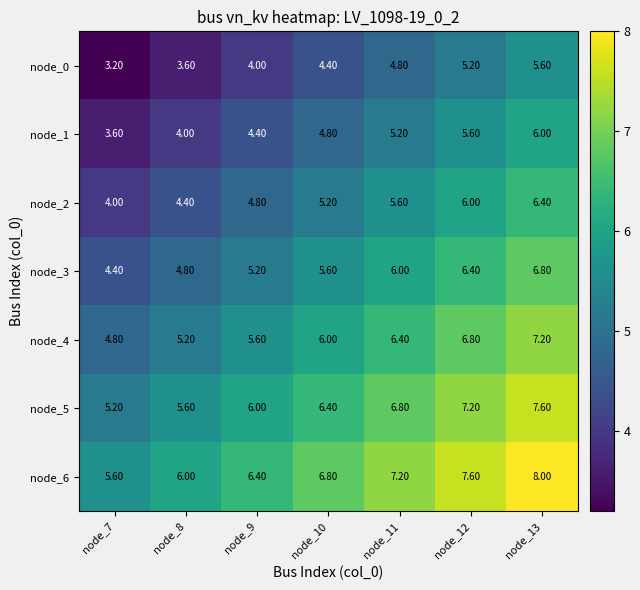

What is the sum of all node_0 values?

30.8